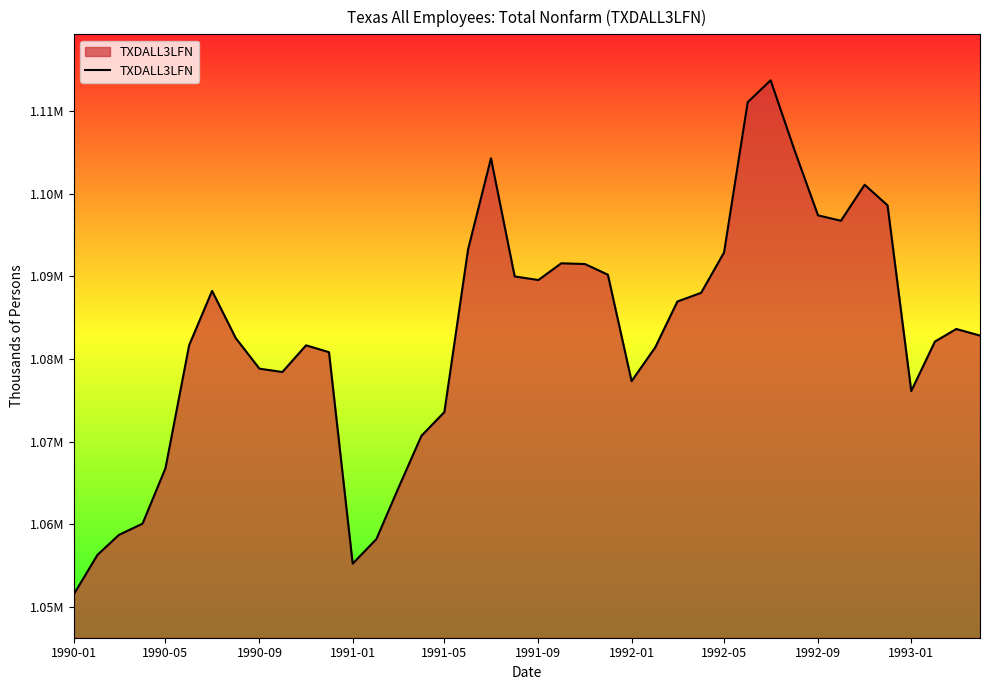

How many points are higher than both their immediate neighbors (excluding endpoints)?

7